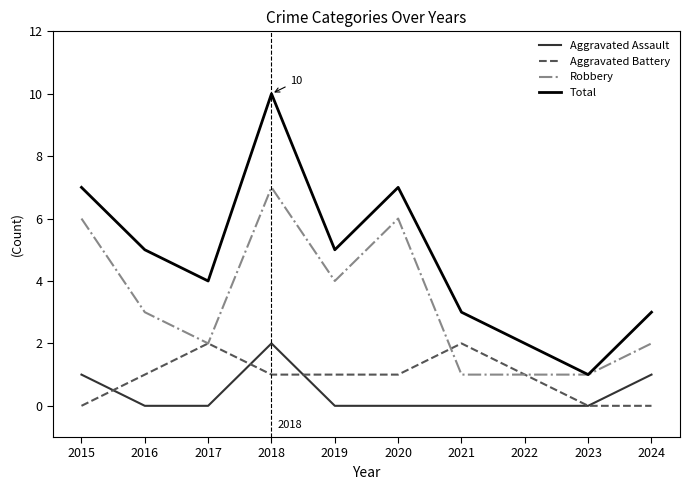

Is it true that Total equals 4 at 2018?

False